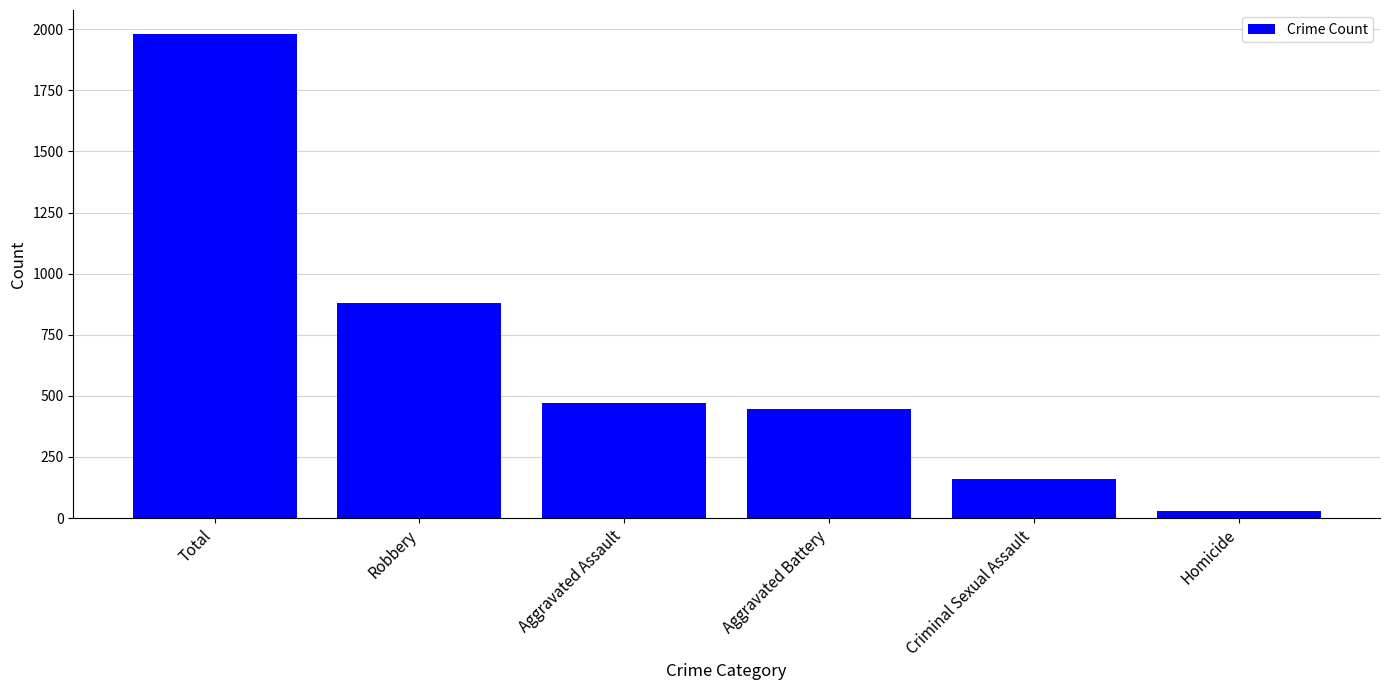

What is the label of the 3rd bar from the right?

Aggravated Battery